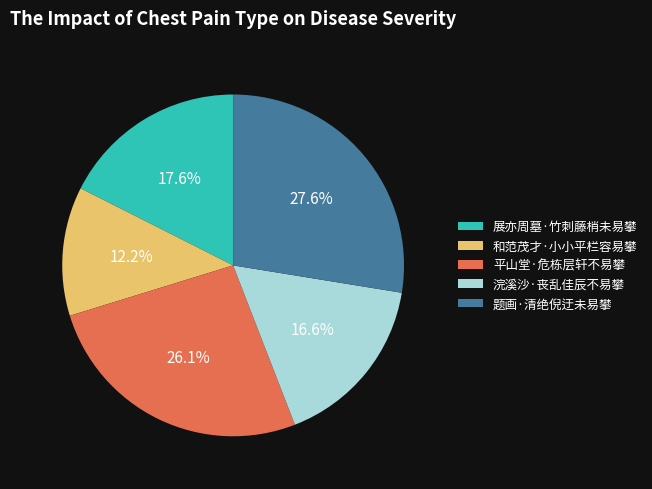

Between 浣溪沙·丧乱佳辰不易攀 and 展亦周墓·竹刺藤梢未易攀, which is larger?

展亦周墓·竹刺藤梢未易攀